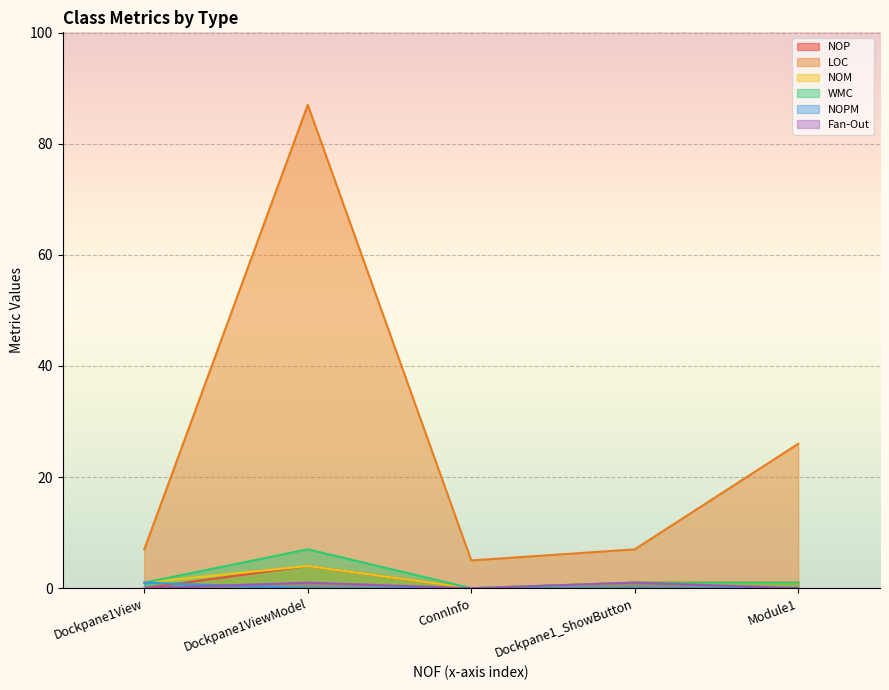

Is it true that NOPM equals 0 at Dockpane1ViewModel?

True